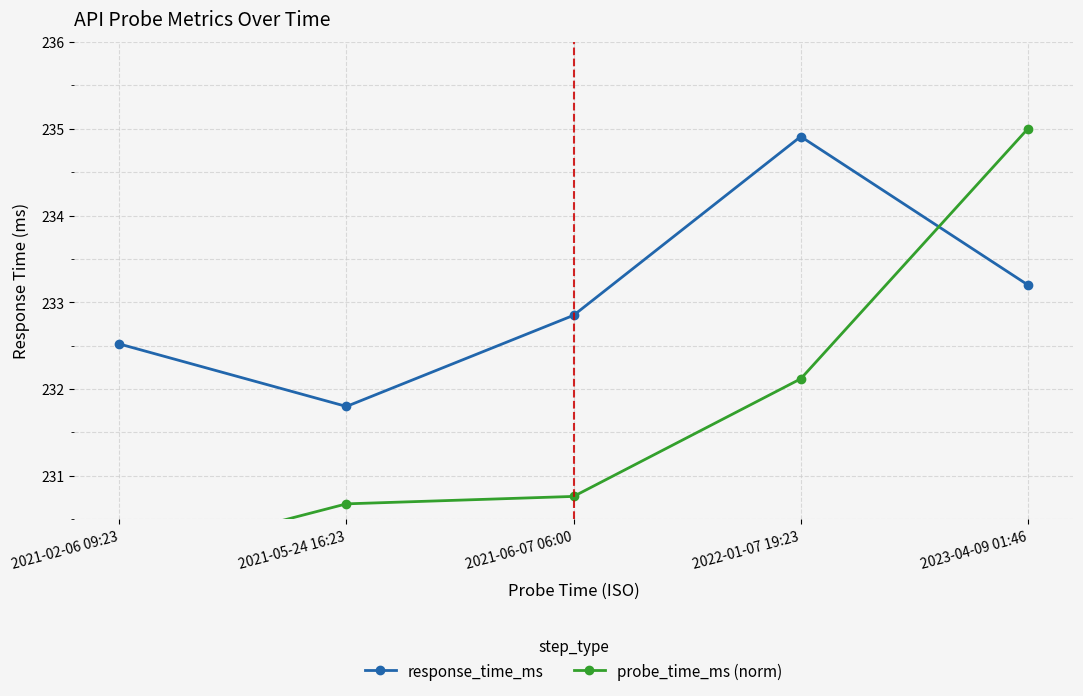

What is the label of the 5th point from the right?

2021-02-06 09:23